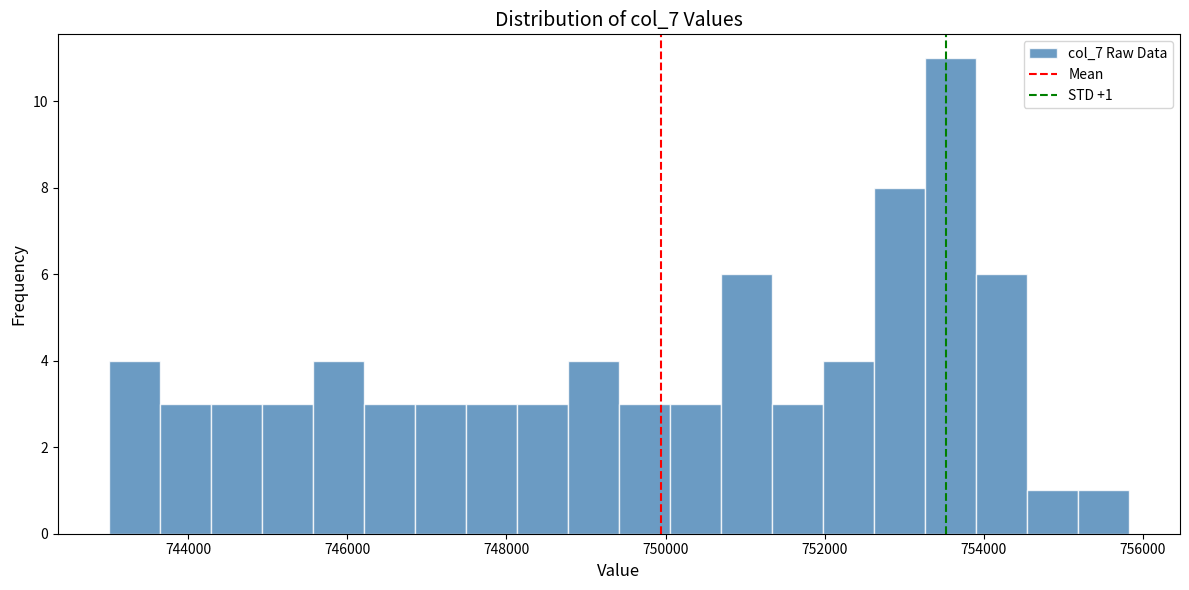

Read against the x-axis, roughly where is the centre of the tallest bar?

753600